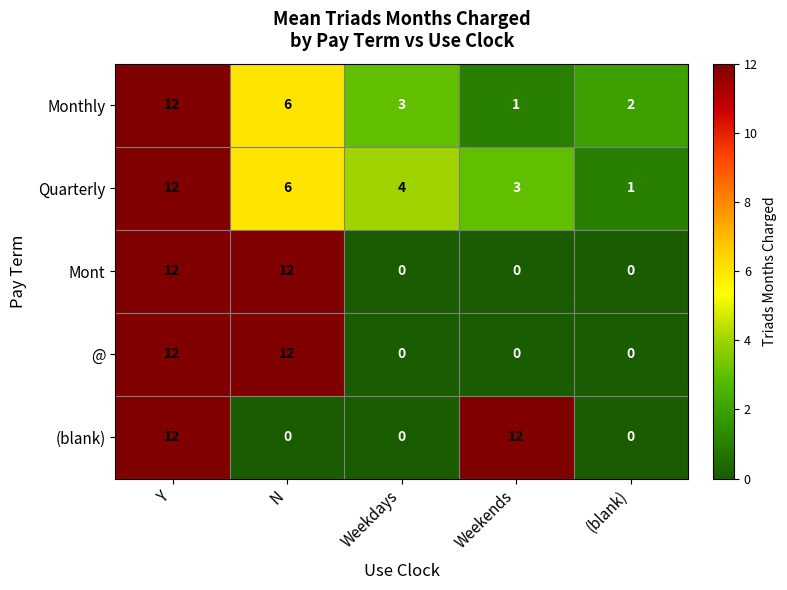

Reading left to right, what are all the values shown in this chart?

Monthly: Y=12	N=6	Weekdays=3	Weekends=1	(blank)=2
Quarterly: Y=12	N=6	Weekdays=4	Weekends=3	(blank)=1
Mont: Y=12	N=12	Weekdays=0	Weekends=0	(blank)=0
@: Y=12	N=12	Weekdays=0	Weekends=0	(blank)=0
(blank): Y=12	N=0	Weekdays=0	Weekends=12	(blank)=0